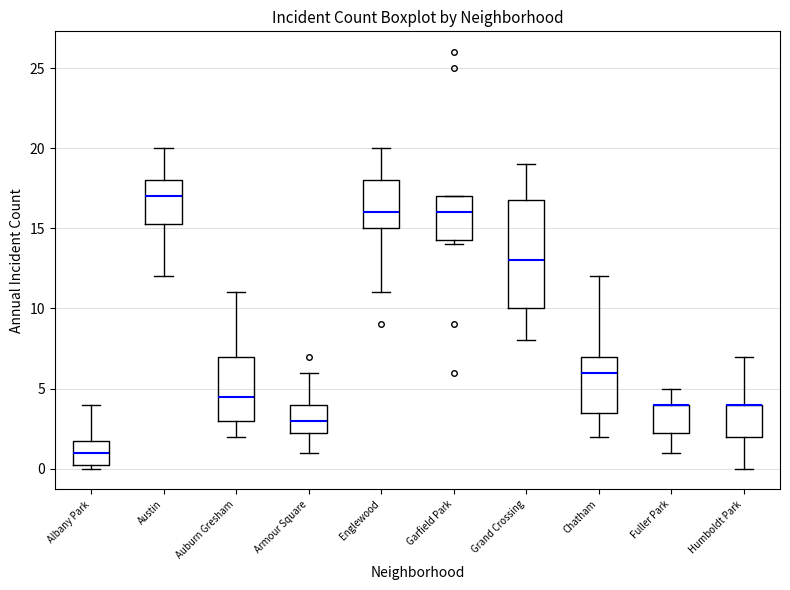

Reading left to right, read every box against the y-axis: the position of its median line, the range the box covers, and the ends of its whiskers. The values are not printed on the chart, so give them approximately, as read against the axis.

Albany Park: median 1.0, box 0.5 to 2.0, whiskers 0.0 to 4.0
Austin: median 17.0, box 15.5 to 18.0, whiskers 12.0 to 20.0
Auburn Gresham: median 4.5, box 3.0 to 7.0, whiskers 2.0 to 11.0
Armour Square: median 3.0, box 2.5 to 4.0, whiskers 1.0 to 6.0
Englewood: median 16.0, box 15.0 to 18.0, whiskers 11.0 to 20.0
Garfield Park: median 16.0, box 14.5 to 17.0, whiskers 14.0 to 17.0
Grand Crossing: median 13.0, box 10.0 to 17.0, whiskers 8.0 to 19.0
Chatham: median 6.0, box 3.5 to 7.0, whiskers 2.0 to 12.0
Fuller Park: median 4.0 (drawn on the box's upper edge), box 2.5 to 4.0, whiskers 1.0 to 5.0
Humboldt Park: median 4.0 (drawn on the box's upper edge), box 2.0 to 4.0, whiskers 0.0 to 7.0